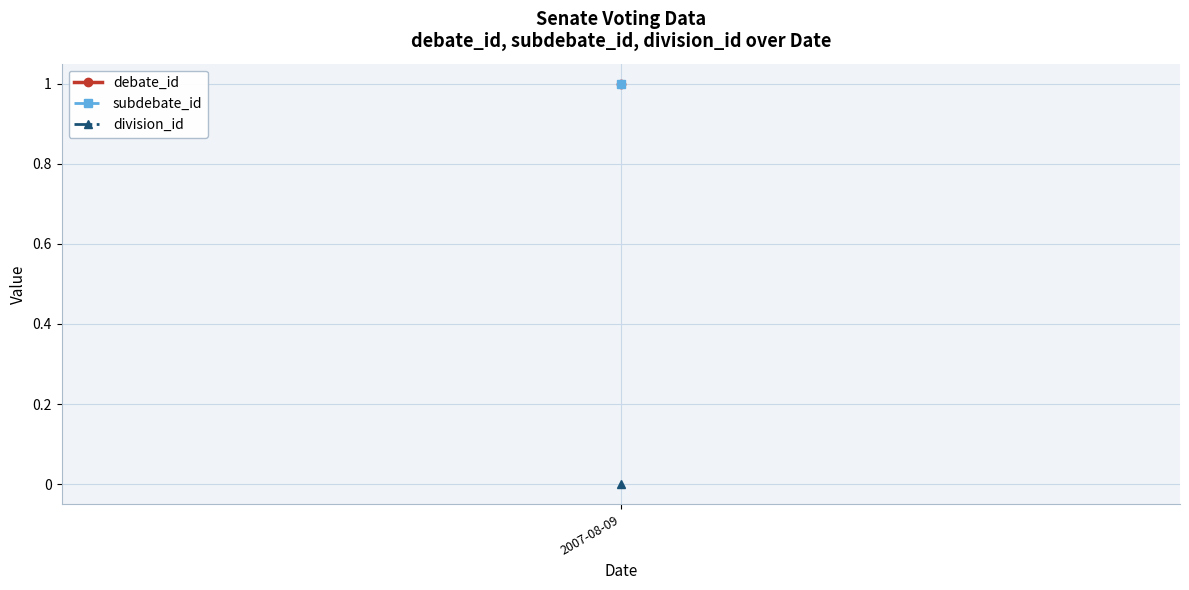

What is the value of the subdebate_id point at the 1st from the left?

1